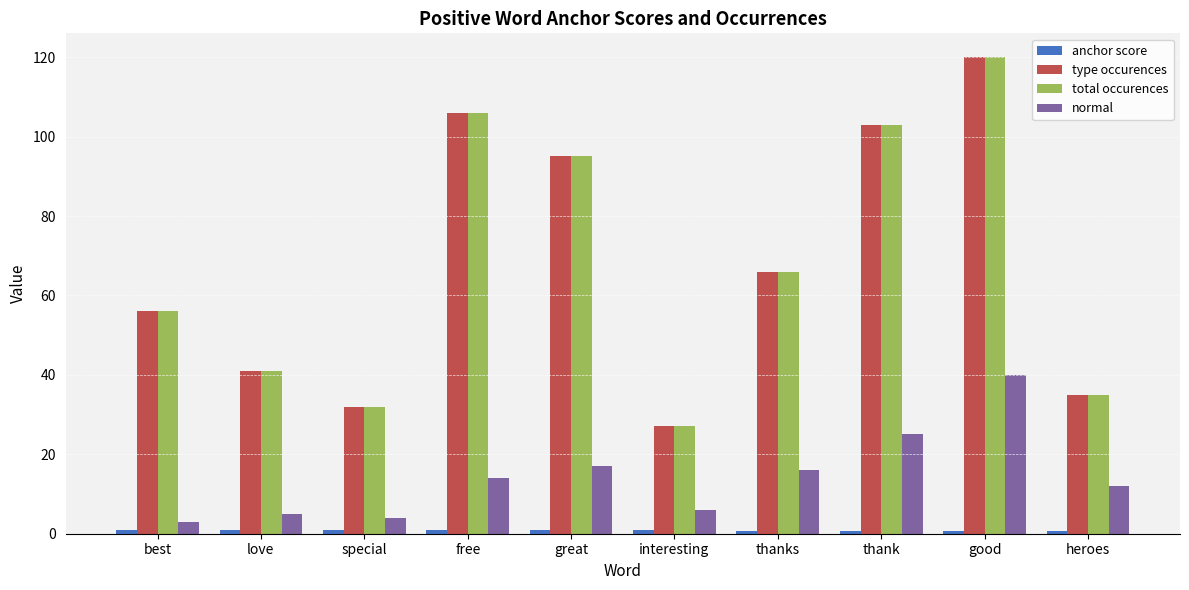

The total occurences series shows 54.9 at special. True or false?

False